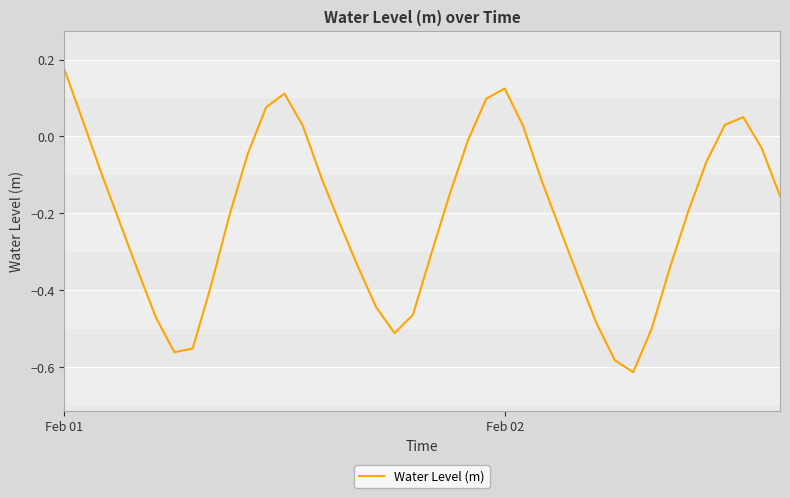

What is the label of the 40th point from the right?

Feb 01